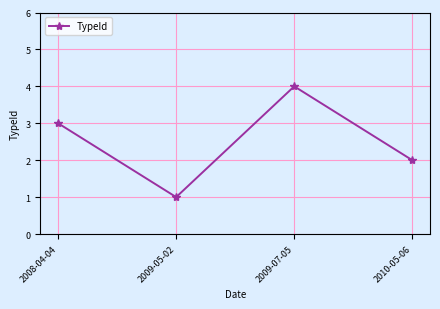

Reading left to right, extract all data points from this chart.

2008-04-04=3	2009-05-02=1	2009-07-05=4	2010-05-06=2